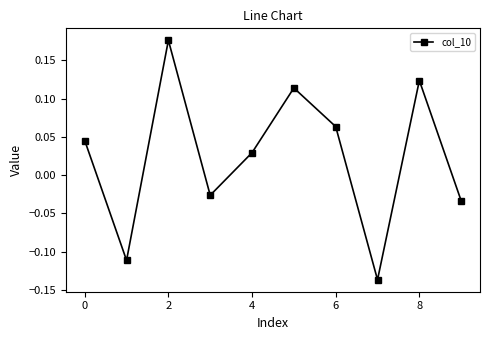

True or false: there are more than 2 points higher than both neighbors.

True